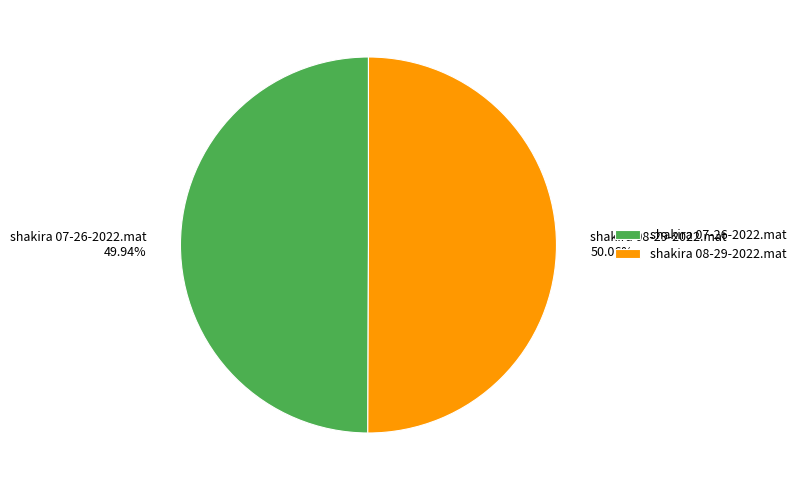

What percentage is NOT represented by shakira 07-26-2022.mat?

50.1%